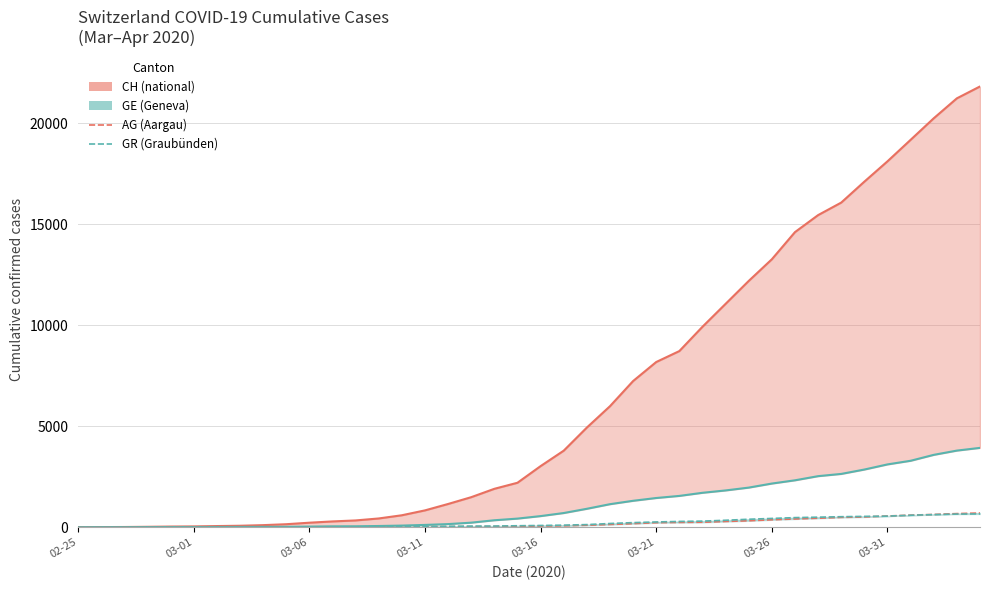

What are all the series names shown in the legend?

CH, GE, AG, GR